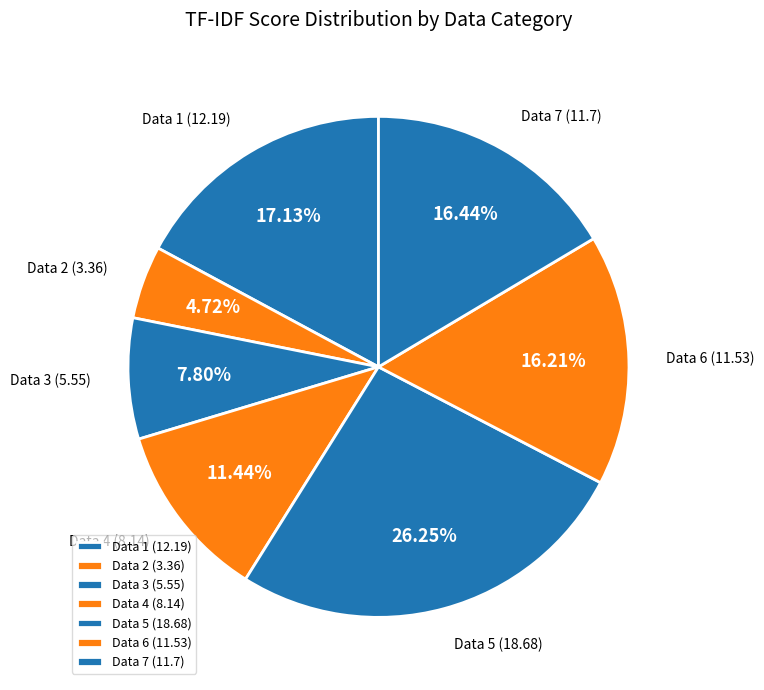

What is the ratio of the value at Data 6 to the value at Data 7?

1.0